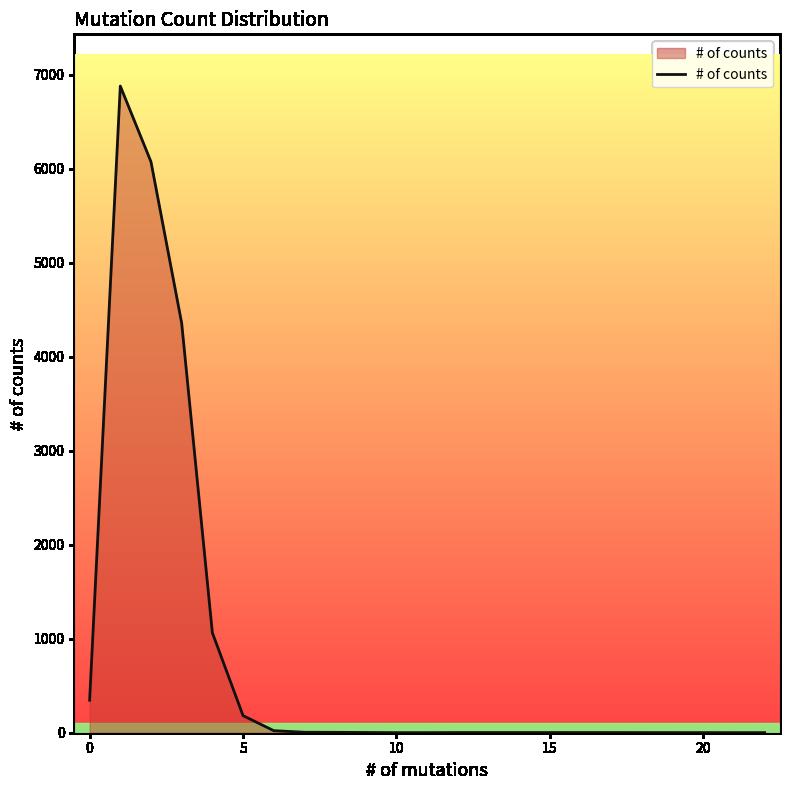

What is the maximum value shown in the chart?

6882